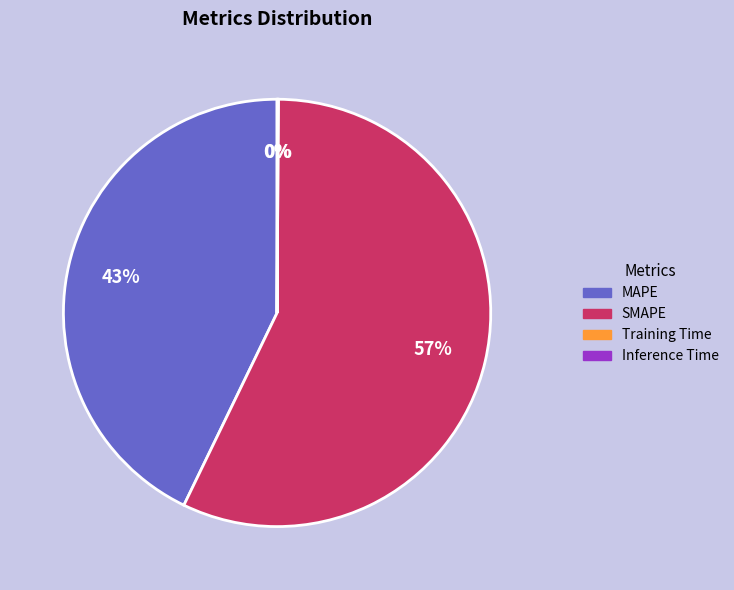

Does SMAPE account for over 50% of the chart?

Yes